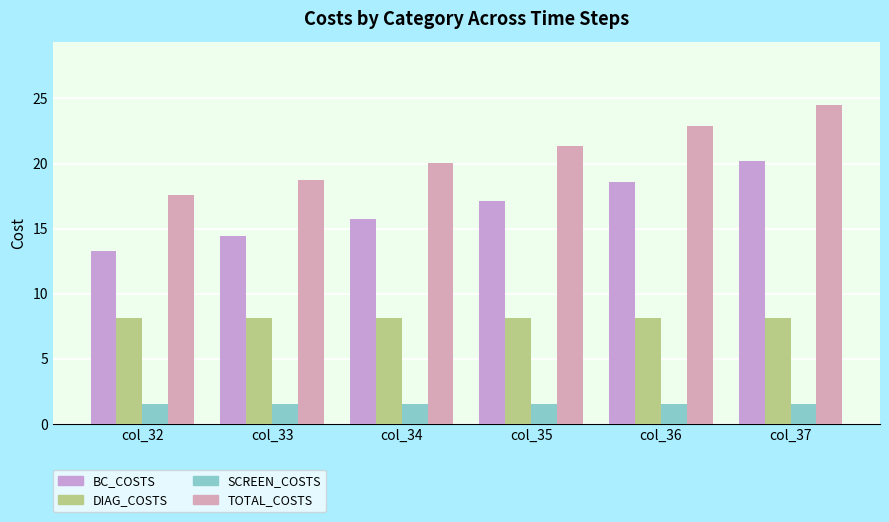

At which label is SCREEN_COSTS closest to 1?

col_32